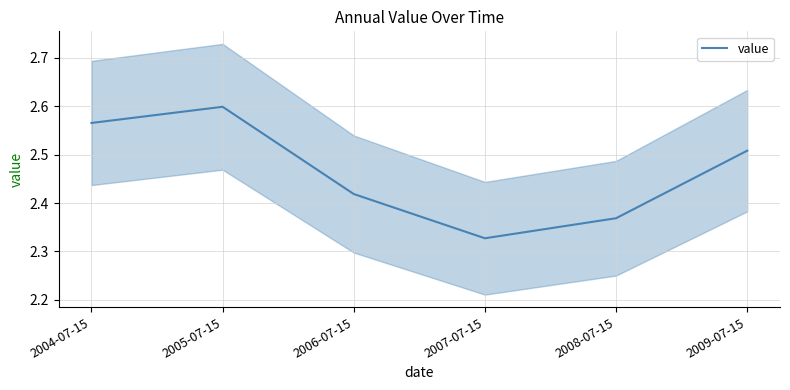

Between 2008-07-15 and 2004-07-15, which is larger?

2004-07-15